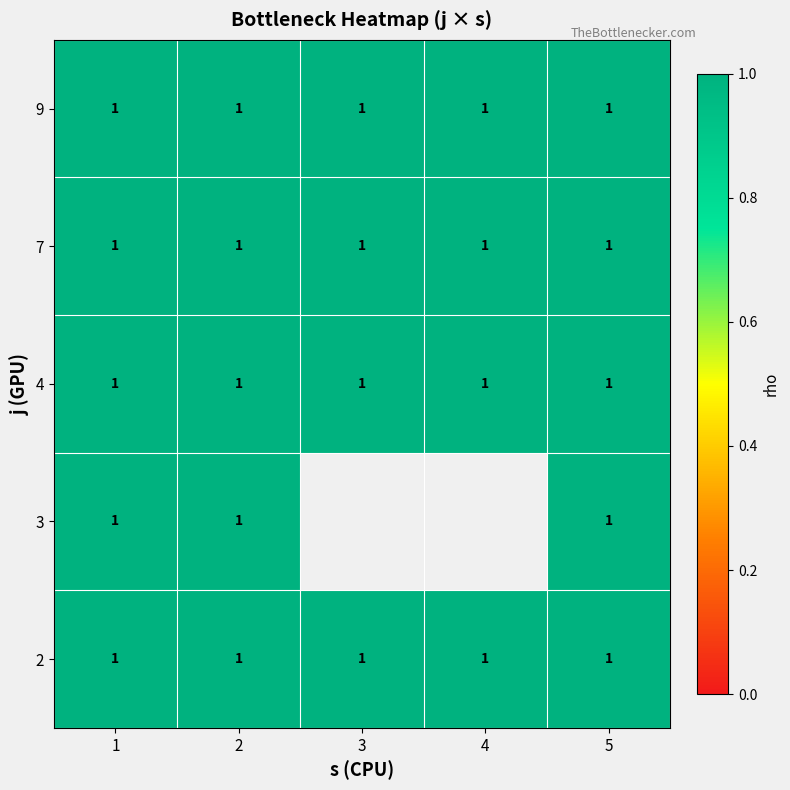

Reading left to right, transcribe all the data shown in this chart.

1: 1	1	1	1	1
2: 1	1	1	1	1
3: 1	0	1	1	1
4: 1	0	1	1	1
5: 1	1	1	1	1